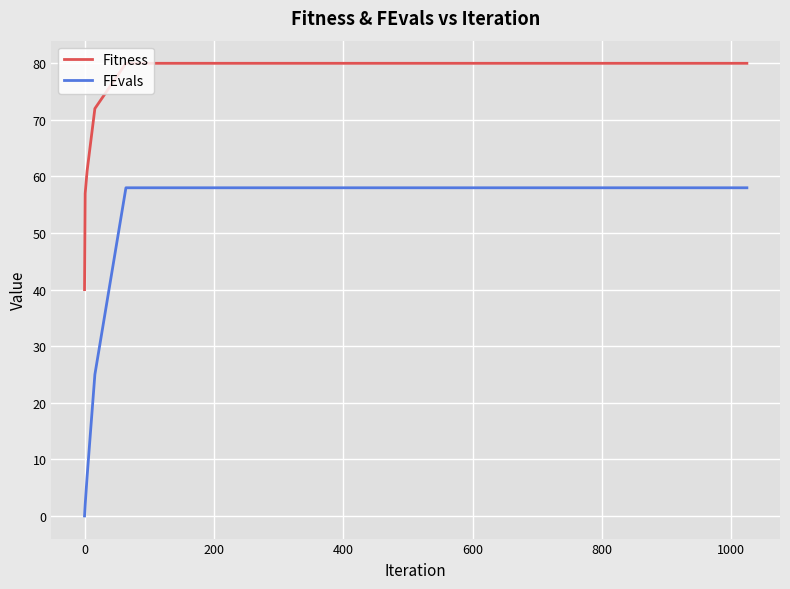

True or false: Fitness and FEvals cross at least once.

False